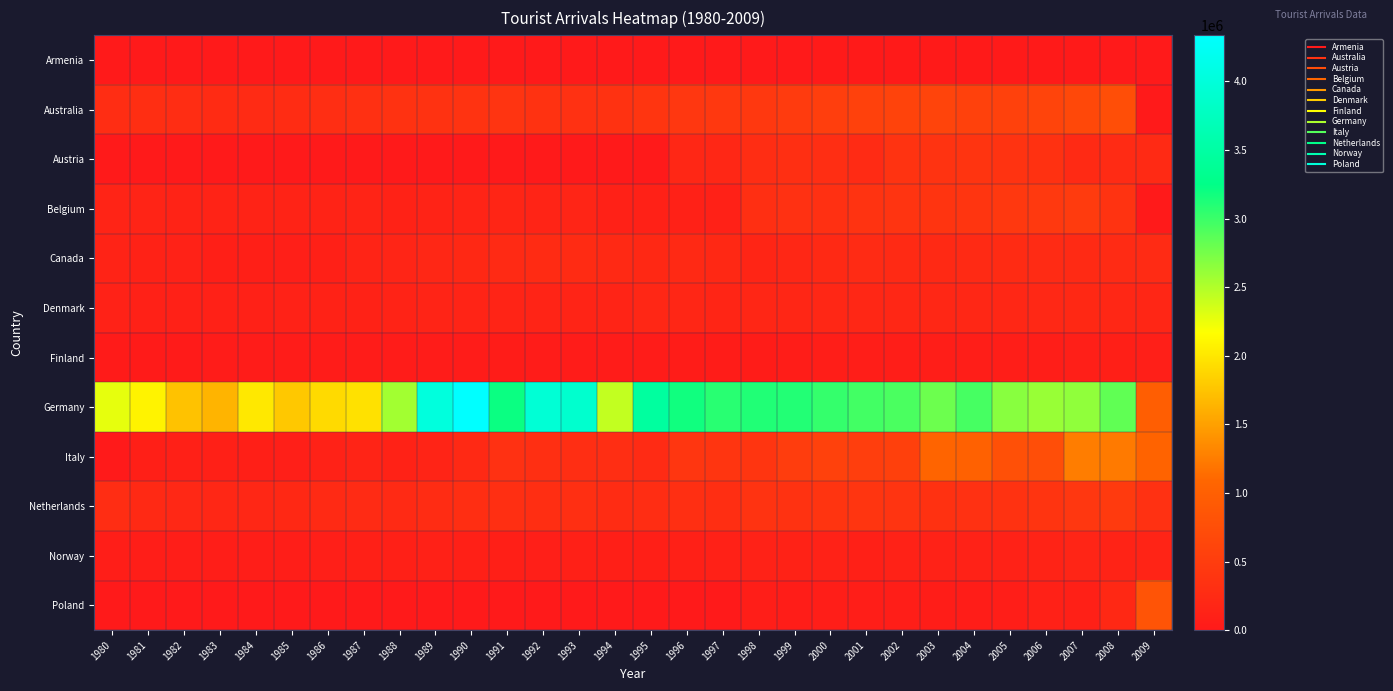

Reading right to left, extract all data points from this chart.

Armenia: 2009=4961	2008=6985	2007=8573	2006=9388	2005=10800	2004=9965	2003=10408	2002=12148	2001=13665	2000=13797	1999=0	1998=0	1997=0	1996=0	1995=0	1994=0	1993=0	1992=0	1991=0	1990=0	1989=0	1988=0	1987=0	1986=0	1985=0	1984=0	1983=0	1982=0	1981=0	1980=0
Australia: 2009=0	2008=756250	2007=677230	2006=607010	2005=570160	2004=563190	2003=613340	2002=584930	2001=572540	2000=523680	1999=475540	1998=447990	1997=436780	1996=419590	1995=403300	1994=363600	1993=338360	1992=364120	1991=380950	1990=371520	1989=358090	1988=358630	1987=319390	1986=289140	1985=265990	1984=249890	1983=254080	1982=287540	1981=298290	1980=275150
Austria: 2009=245078	2008=250670	2007=245520	2006=345934	2005=369196	2004=388536	2003=367730	2002=365912	2001=252510	2000=292295	1999=307266	1998=273990	1997=200081	1996=196656	1995=0	1994=0	1993=0	1992=0	1991=0	1990=0	1989=0	1988=0	1987=0	1986=0	1985=0	1984=0	1983=0	1982=0	1981=0	1980=0
Belgium: 2009=0	2008=364702	2007=474922	2006=451724	2005=439418	2004=402262	2003=382918	2002=379634	2001=371342	2000=329416	1999=331442	1998=311798	1997=105636	1996=104354	1995=103613	1994=108100	1993=165828	1992=159643	1991=172192	1990=154503	1989=140686	1988=135305	1987=144143	1986=138707	1985=136263	1984=140038	1983=138704	1982=141340	1981=148479	1980=152487
Canada: 2009=252170	2008=247244	2007=236753	2006=251640	2005=262242	2004=235822	2003=221349	2002=229049	2001=250636	2000=227455	1999=189950	1998=174195	1997=216036	1996=226071	1995=212864	1994=224382	1993=256638	1992=254787	1991=232802	1990=216451	1989=191550	1988=161585	1987=152075	1986=99351	1985=84346	1984=88272	1983=89185	1982=121175	1981=128641	1980=143137
Denmark: 2009=183398	2008=191426	2007=212444	2006=207072	2005=196654	2004=189754	2003=186440	2002=192518	2001=199928	2000=192664	1999=183152	1998=183424	1997=176514	1996=180753	1995=194815	1994=158834	1993=150452	1992=148362	1991=149737	1990=144010	1989=144236	1988=137304	1987=130922	1986=131342	1985=124993	1984=107925	1983=107079	1982=112417	1981=114815	1980=119856
Finland: 2009=77700	2008=85542	2007=76944	2006=69116	2005=67448	2004=67978	2003=59842	2002=62008	2001=64216	2000=62412	1999=53420	1998=50018	1997=46751	1996=47224	1995=42098	1994=40310	1993=40392	1992=40805	1991=44104	1990=38075	1989=36501	1988=35622	1987=34512	1986=35680	1985=35973	1984=37866	1983=40376	1982=22063	1981=25805	1980=28450
Germany: 2009=979014	2008=2840070	2007=2635240	2006=2601838	2005=2671502	2004=2955614	2003=2790610	2002=2931596	2001=2971422	2000=3030392	1999=3105729	1998=3115628	1997=3075078	1996=3176349	1995=3468859	1994=2427794	1993=3892012	1992=3954452	1991=3207725	1990=4336048	1989=4026462	1988=2560506	1987=1963358	1986=1913515	1985=1779964	1984=2014824	1983=1637113	1982=1738166	1981=2087889	1980=2274868
Italy: 2009=1047074	2008=1231318	2007=1246430	2006=745740	2005=781404	2004=1018830	2003=1066922	2002=544368	2001=528658	2000=567138	1999=499850	1998=405548	1997=395734	1996=411475	1995=250831	1994=292670	1993=290124	1992=308402	1991=332382	1990=222743	1989=146848	1988=127652	1987=148128	1986=125500	1985=82183	1984=86915	1983=98330	1982=100100	1981=91495	1980=0
Netherlands: 2009=338659	2008=467166	2007=416212	2006=384356	2005=351392	2004=338136	2003=346798	2002=375956	2001=393444	2000=388102	1999=356348	1998=365696	1997=300736	1996=308076	1995=272991	1994=267647	1993=307986	1992=301678	1991=307349	1990=301116	1989=267956	1988=245089	1987=251564	1986=230541	1985=214241	1984=191963	1983=194281	1982=208707	1981=220974	1980=280298
Norway: 2009=146050	2008=142198	2007=167792	2006=135658	2005=123714	2004=119506	2003=121258	2002=126140	2001=94836	2000=126743	1999=129366	1998=119170	1997=106089	1996=93637	1995=89089	1994=91056	1993=98202	1992=83643	1991=86946	1990=96886	1989=105029	1988=98427	1987=96117	1986=81598	1985=74666	1984=71002	1983=71412	1982=70118	1981=68160	1980=66669
Poland: 2009=836972	2008=211935	2007=100950	2006=115476	2005=63212	2004=56744	2003=55722	2002=62238	2001=59986	2000=68660	1999=58122	1998=60354	1997=0	1996=0	1995=0	1994=0	1993=5924	1992=6515	1991=5040	1990=2626	1989=0	1988=0	1987=0	1986=0	1985=0	1984=0	1983=0	1982=0	1981=0	1980=0